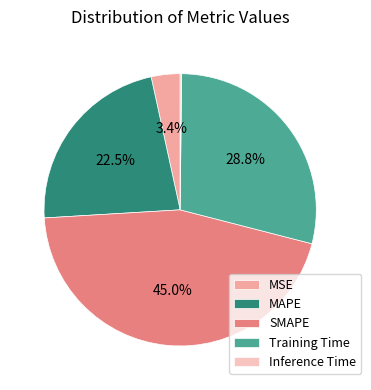

To the nearest percent, what is the average slice percentage?

20%